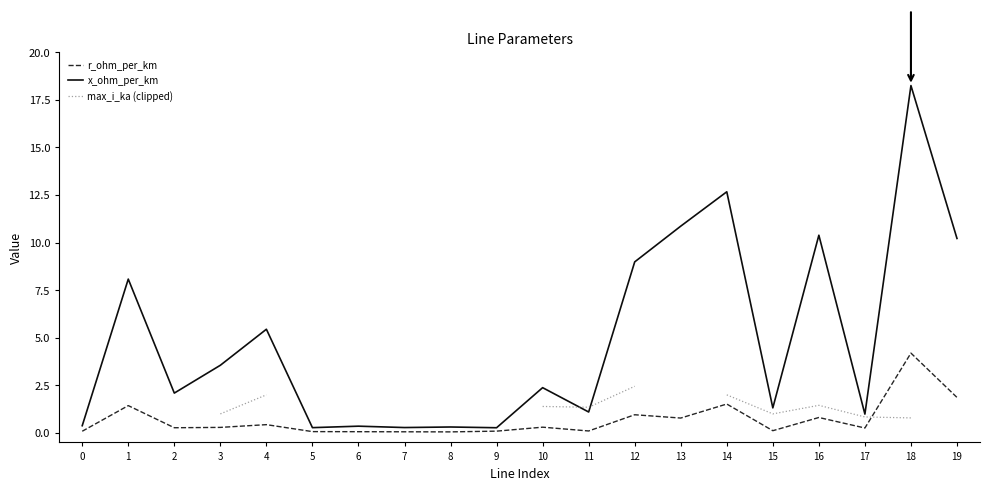

Does the chart display data point markers on the line(s)?

No